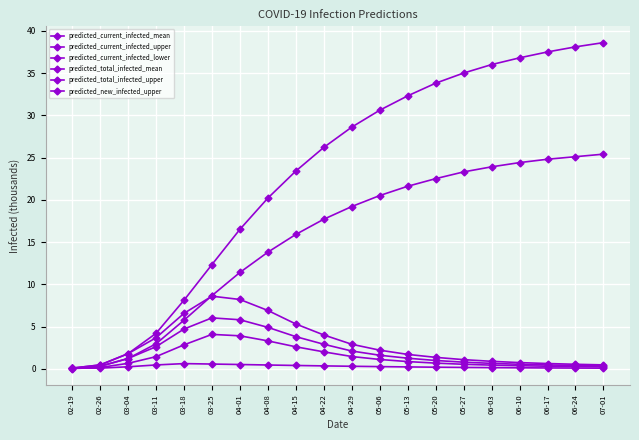

What is the difference between the predicted_current_infected_mean values at 06-24 and 06-17?

0.1